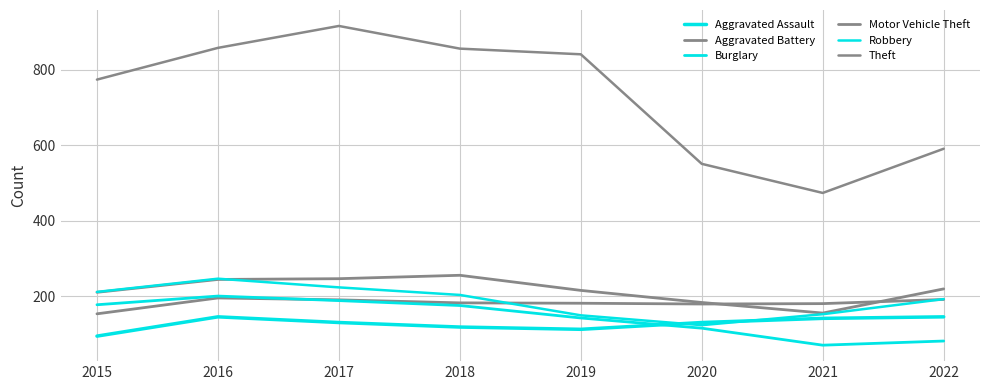

How many intersections are there between Aggravated Battery and Robbery?

2